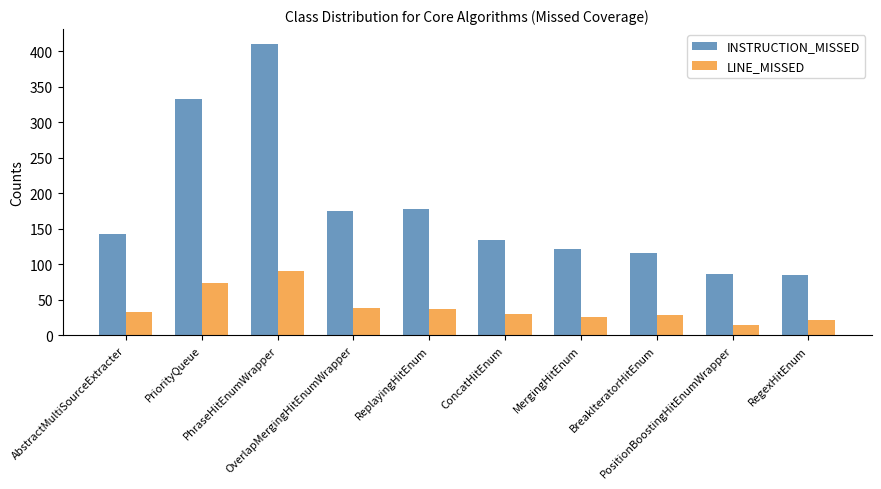

What is the difference between the LINE_MISSED values at AbstractMultiSourceExtracter and OverlapMergingHitEnumWrapper?

6